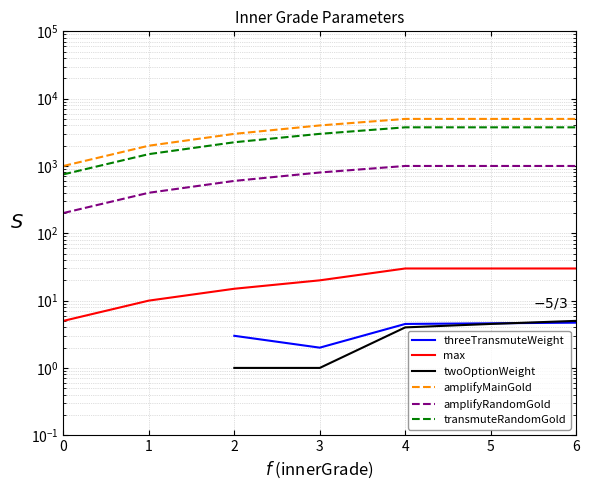

Which series has the largest total across all categories?

amplifyMainGold